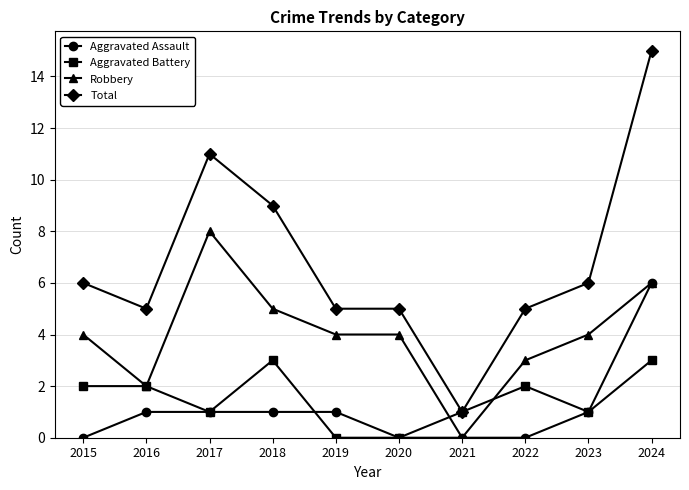

The value of Robbery at 2020 is 4. True or false?

True